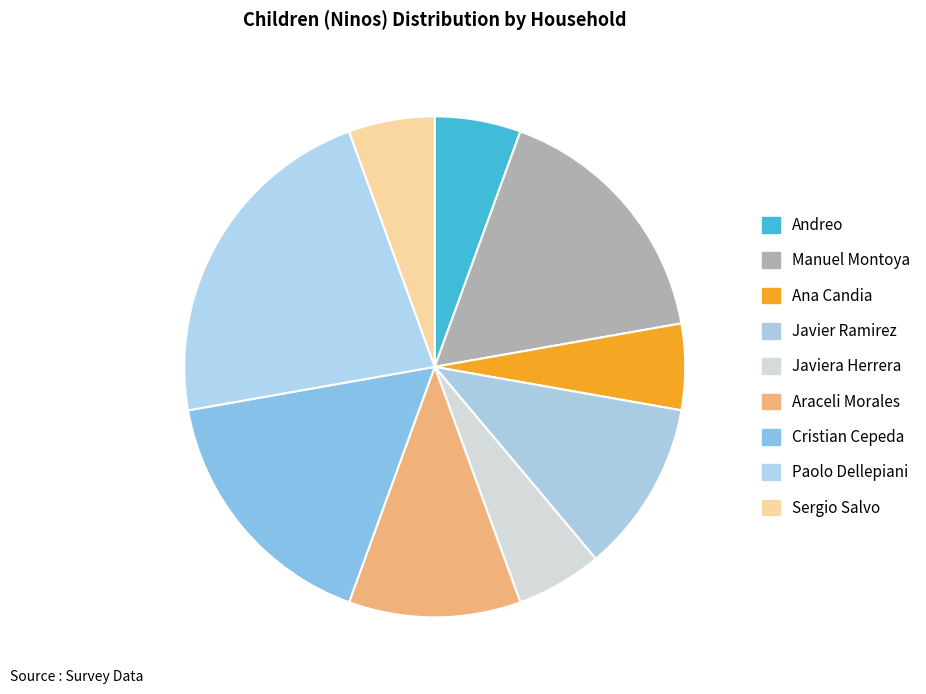

How many slices are in this pie chart?

9